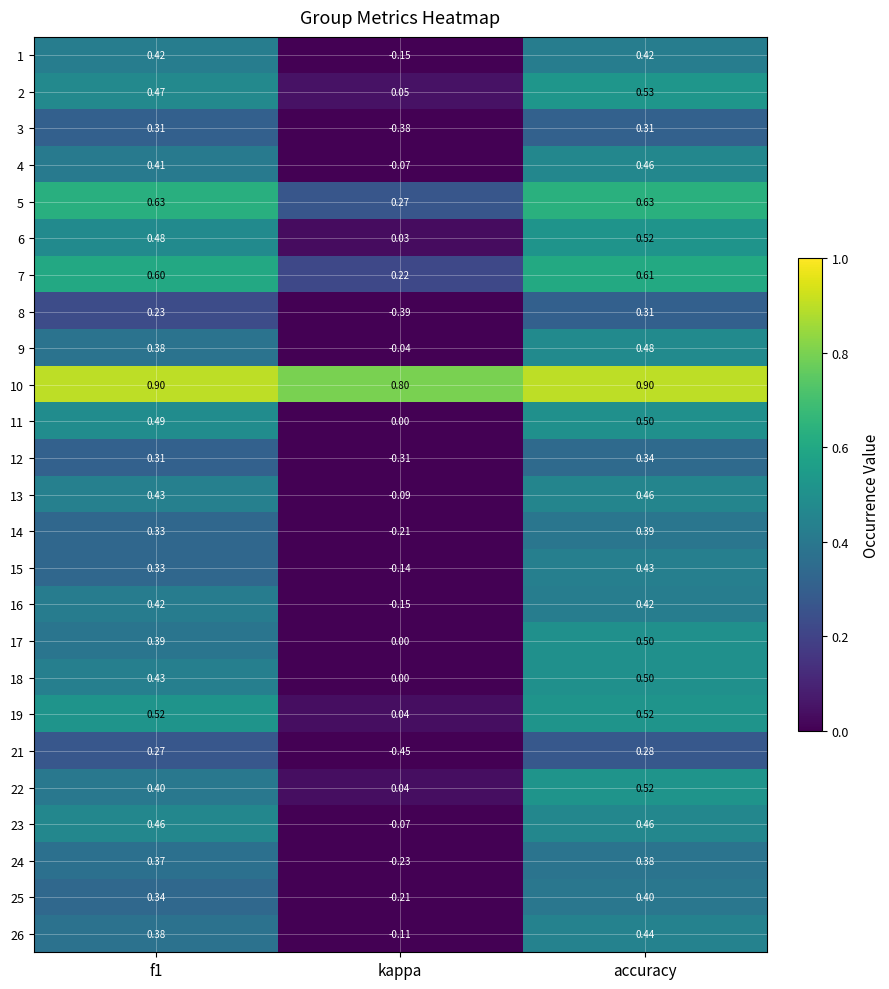

At which category does the chart reach its minimum across all series?

kappa